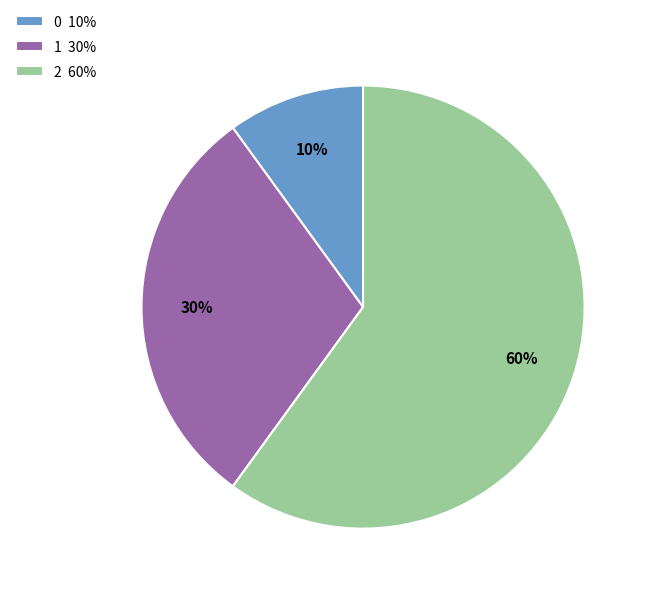

Which category has the smallest portion of the pie?

0 10%